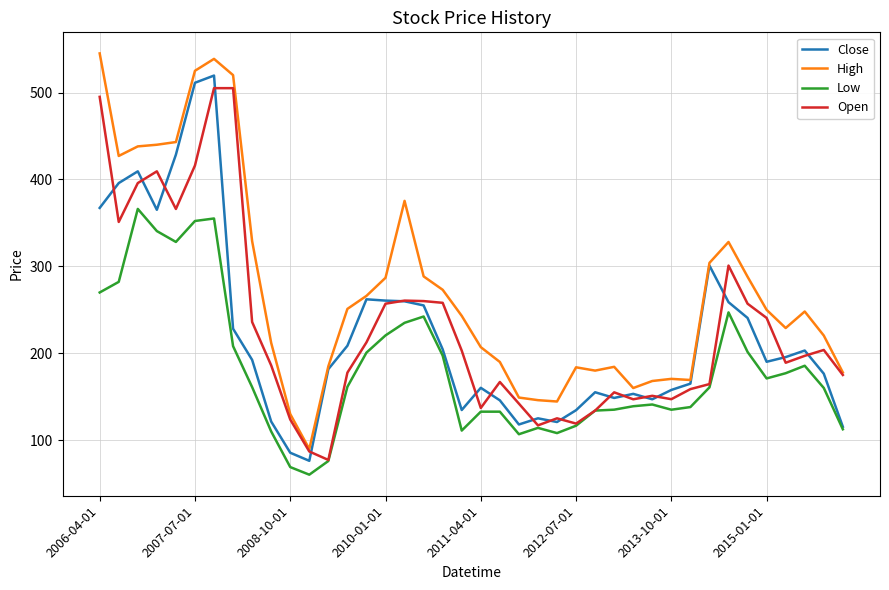

What is the minimum value for High?

89.8